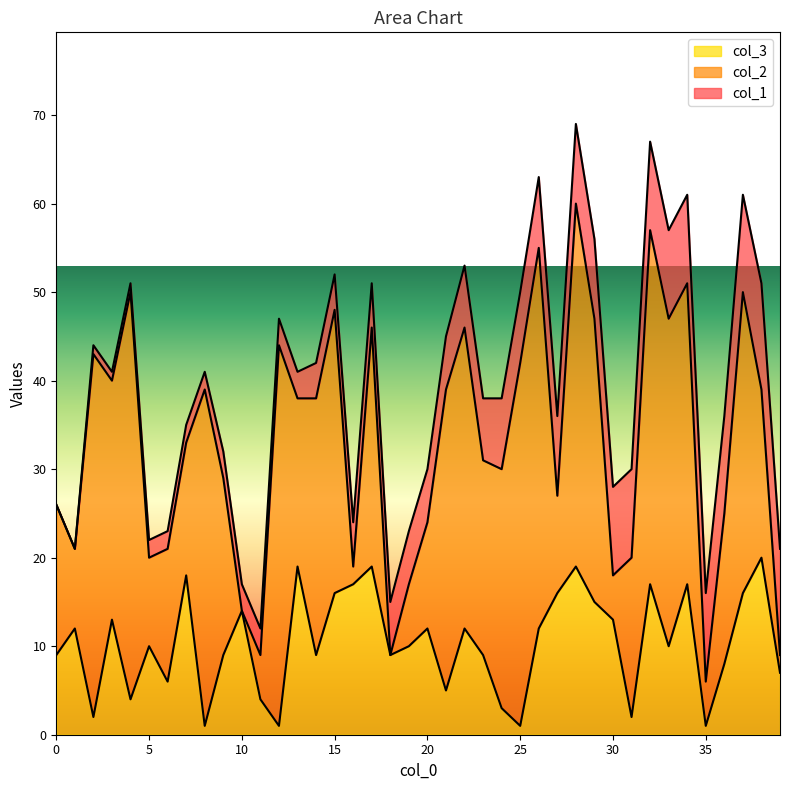

Rank the series by their maximum value, from lowest to highest.

col_1, col_3, col_2